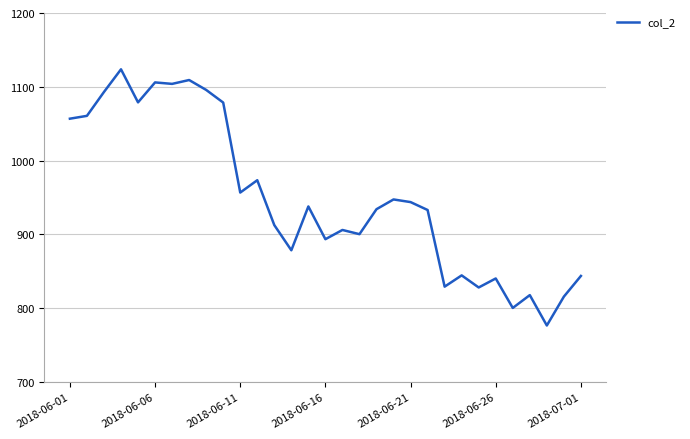

What is the minimum value shown in the chart?

776.6